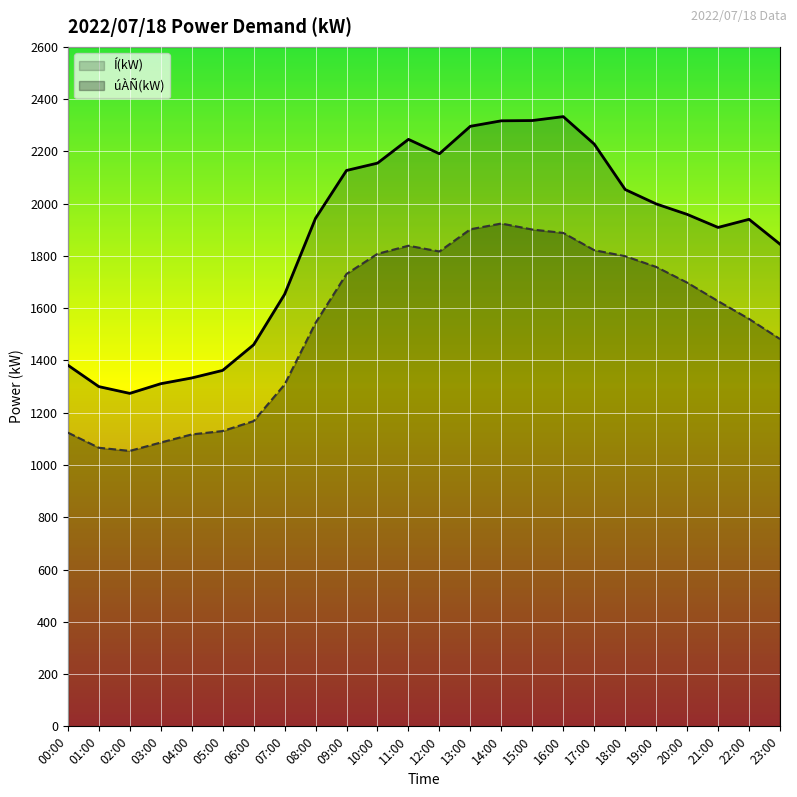

Where is úÀÑ(kW) nearest to the value 1489?

23:00